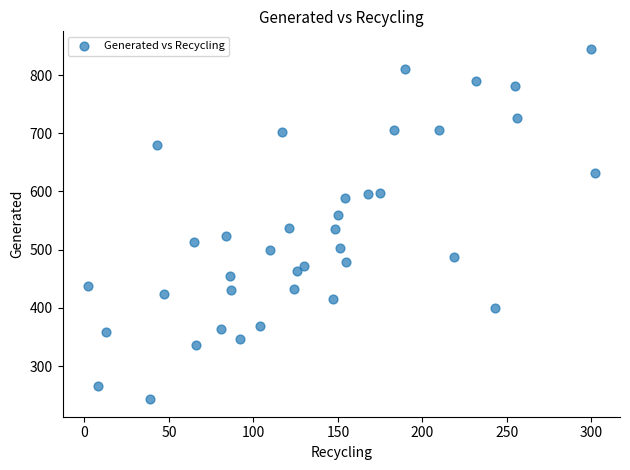

What is the range of Y values (max minus min)?

602